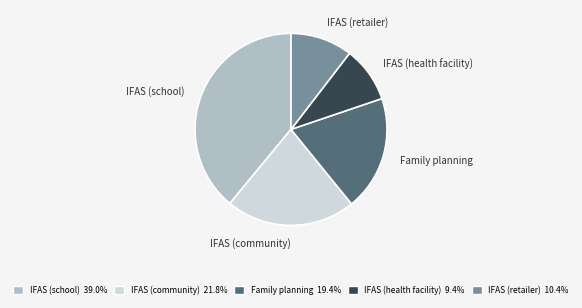

Count the number of slices in the pie.

5